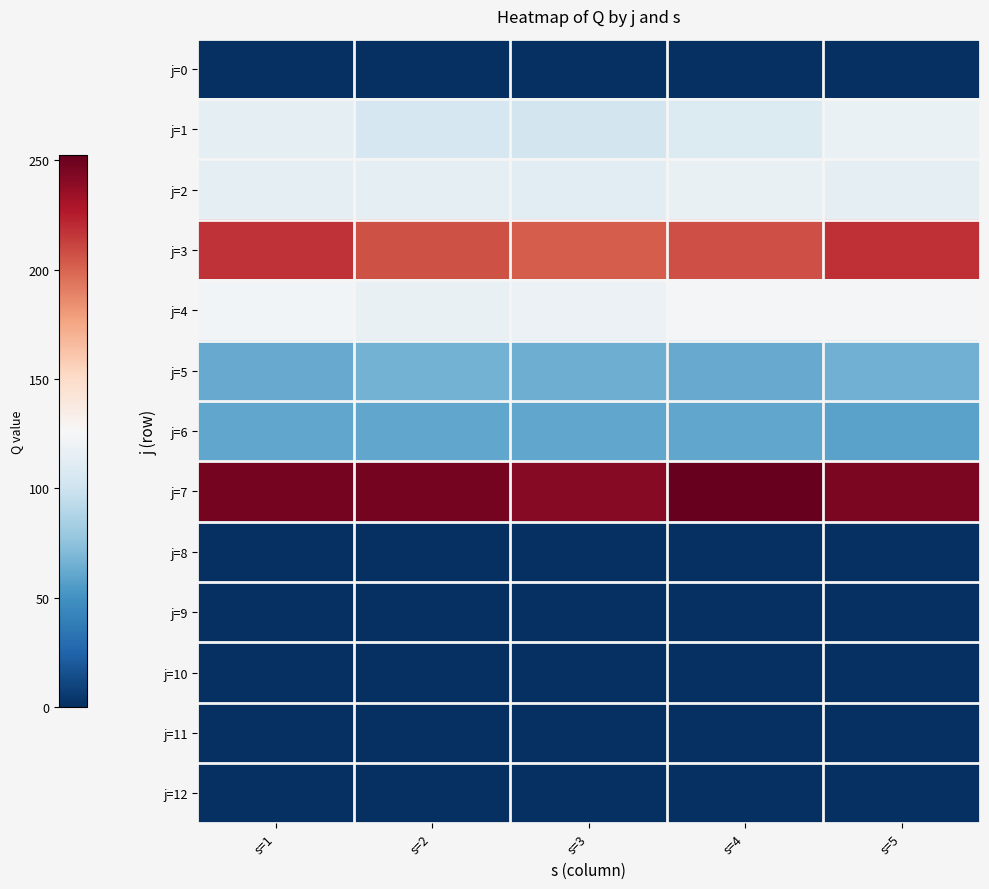

Which has a higher value, s=5 or s=2?

s=5